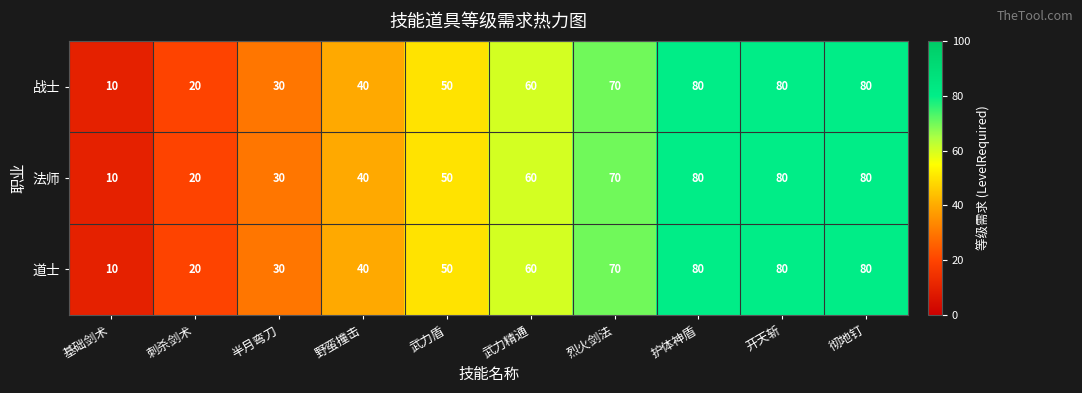

Reading left to right, transcribe all the data shown in this chart.

战士: 基础剑术=10	刺杀剑术=20	半月弯刀=30	野蛮撞击=40	武力盾=50	武力精通=60	烈火剑法=70	护体神盾=80	开天斩=80	彻地钉=80
法师: 基础剑术=10	刺杀剑术=20	半月弯刀=30	野蛮撞击=40	武力盾=50	武力精通=60	烈火剑法=70	护体神盾=80	开天斩=80	彻地钉=80
道士: 基础剑术=10	刺杀剑术=20	半月弯刀=30	野蛮撞击=40	武力盾=50	武力精通=60	烈火剑法=70	护体神盾=80	开天斩=80	彻地钉=80